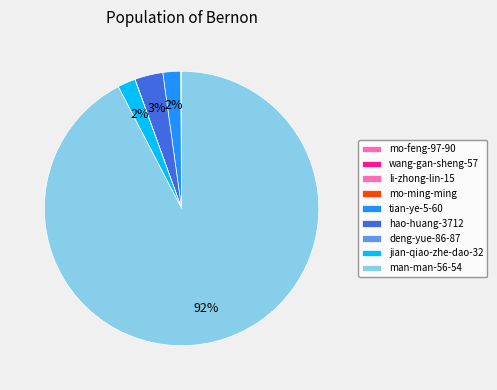

Count the number of slices in the pie.

9